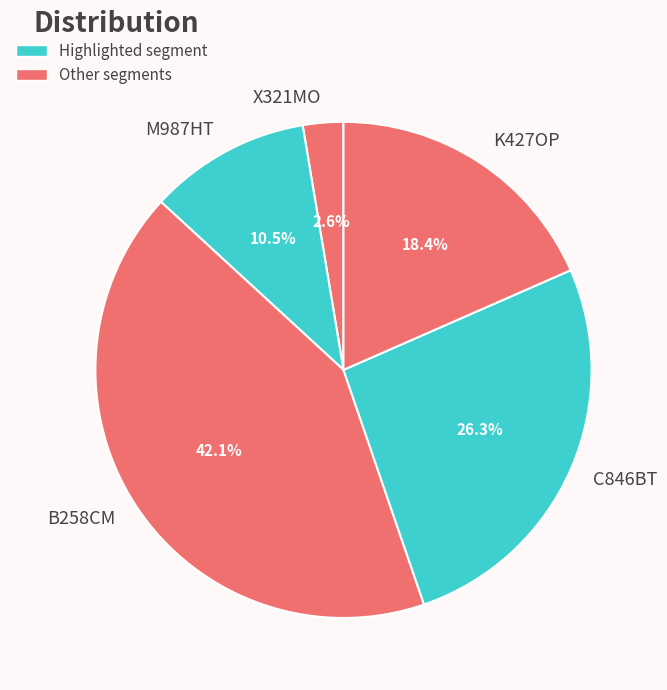

How many slices are in this pie chart?

5